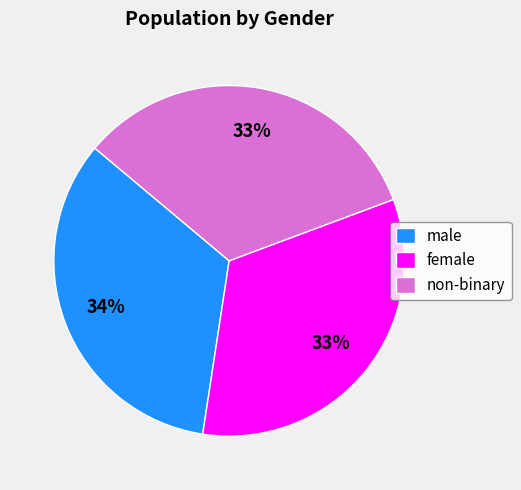

Is female the majority of the pie?

No